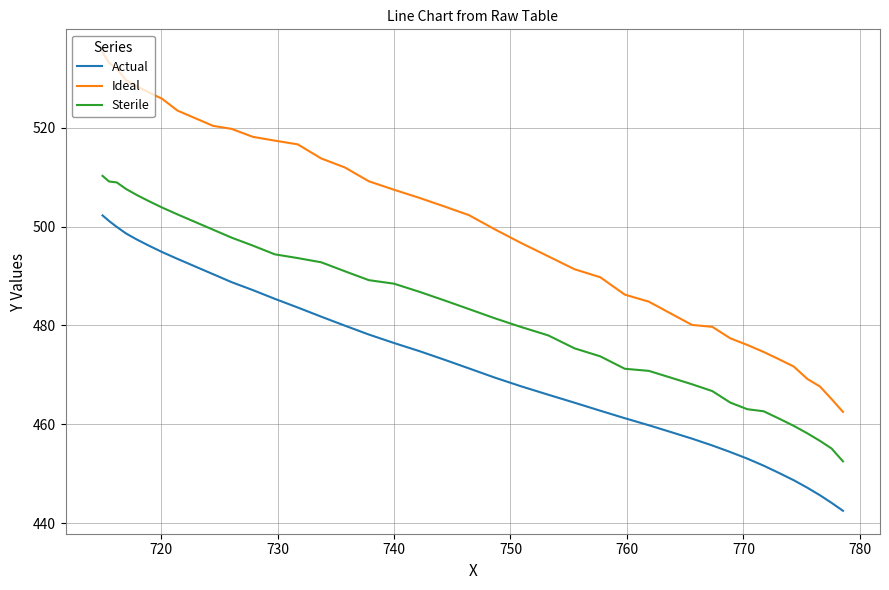

What is the smallest value displayed?

442.5